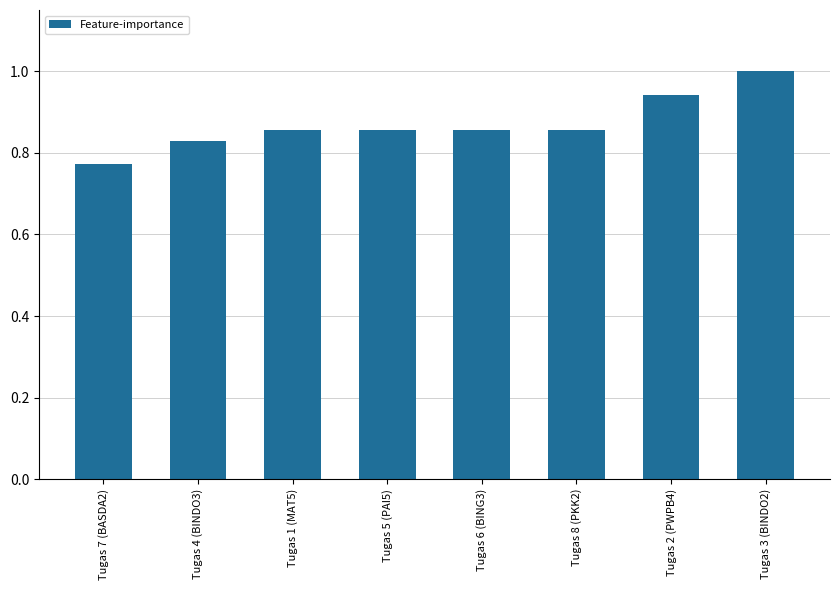

What is the difference between the second highest and minimum values?

0.2